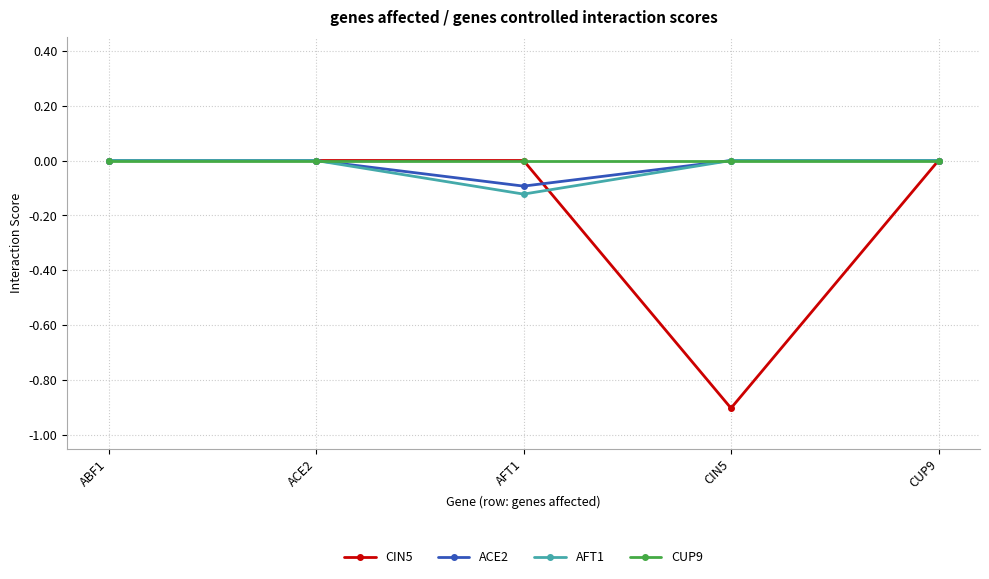

What position from the right is ACE2?

4